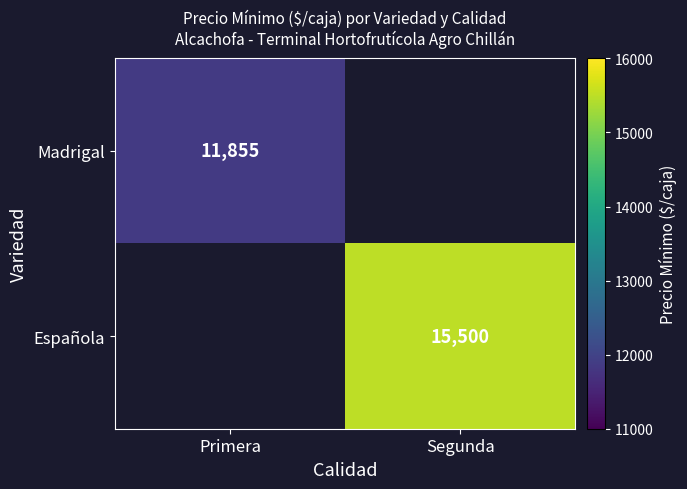

Which label corresponds to the smallest value in the chart?

Primera